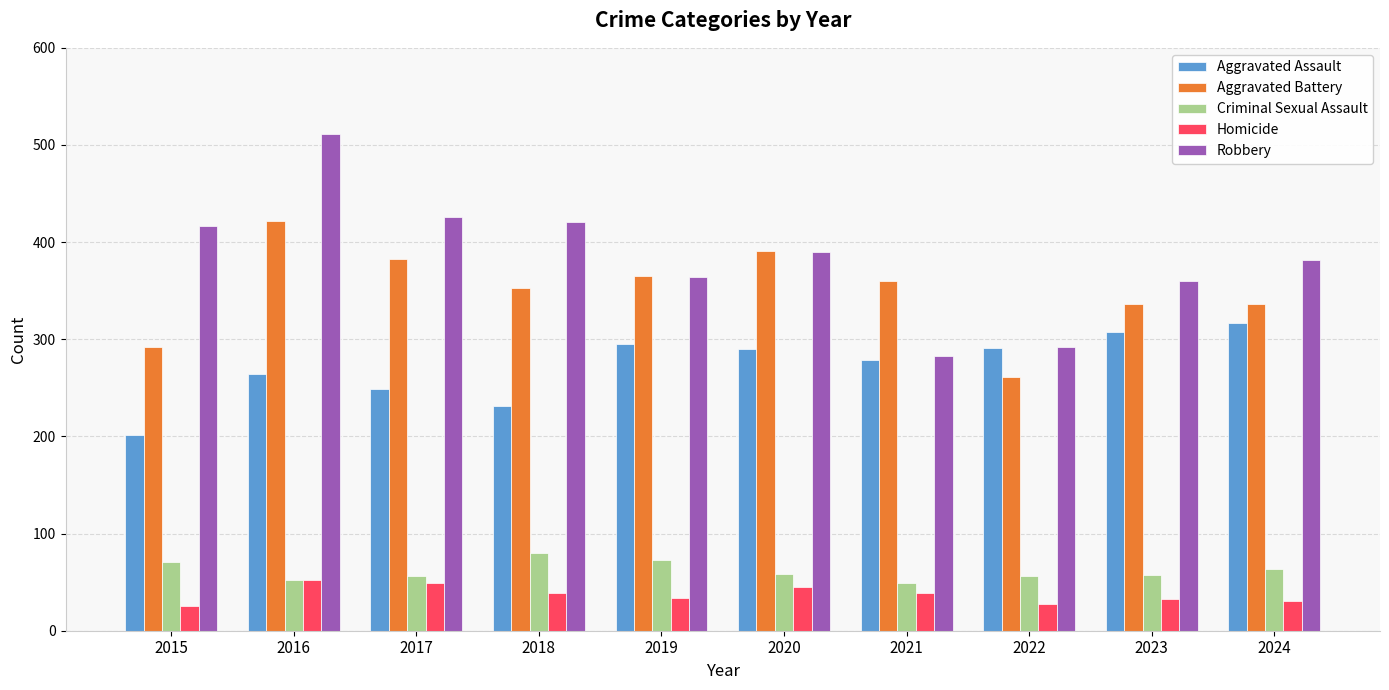

What is the total value across all series at 2019?

1131